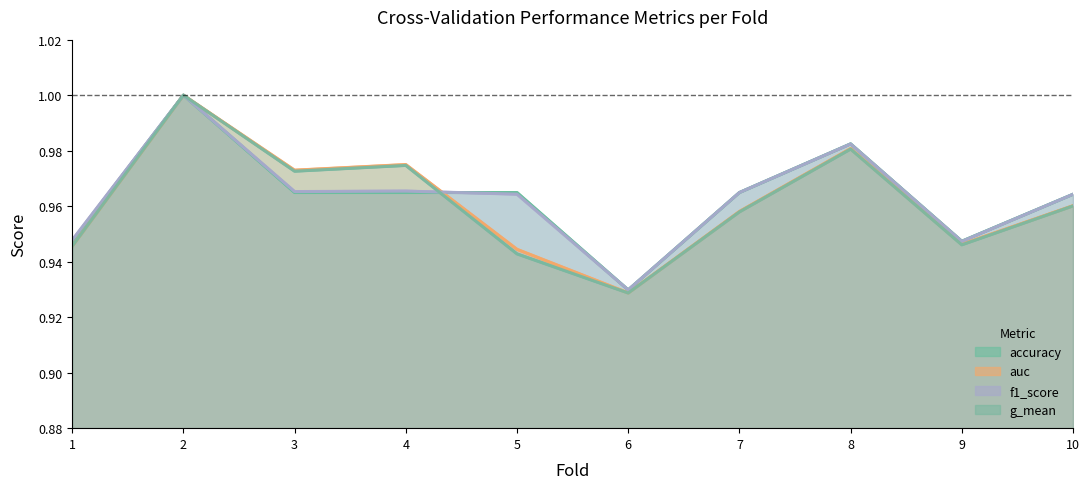

Which has a higher value, 4 or 2?

2